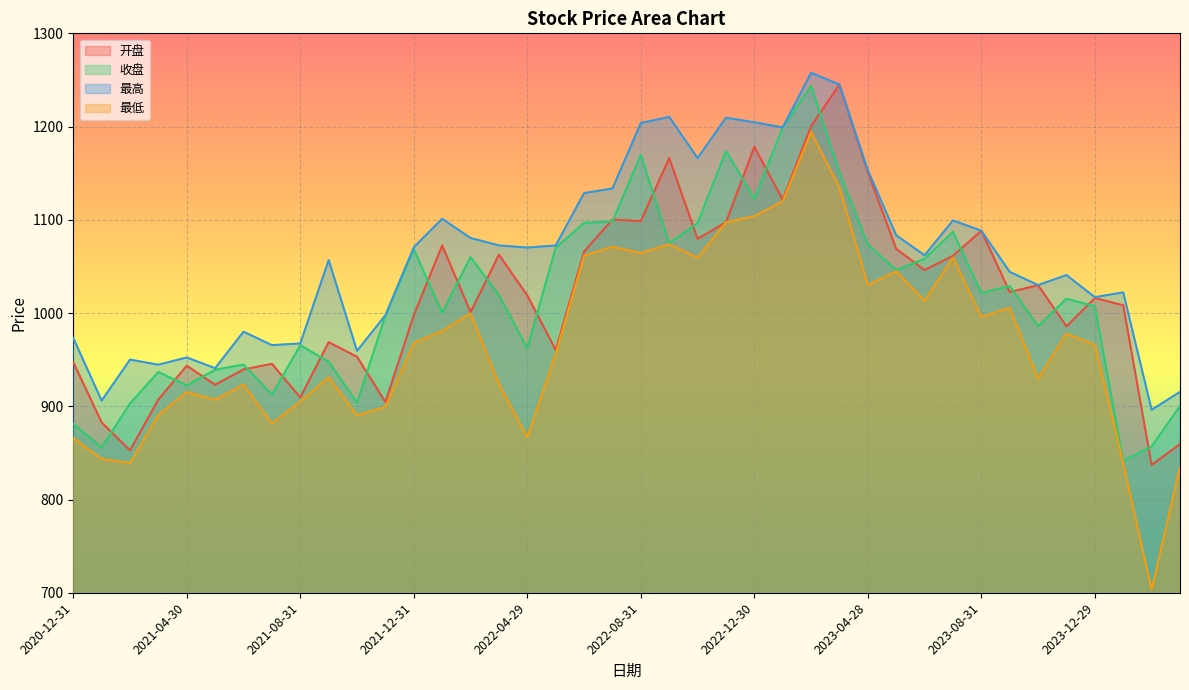

At how many categories does at least one series exceed 1198?

7